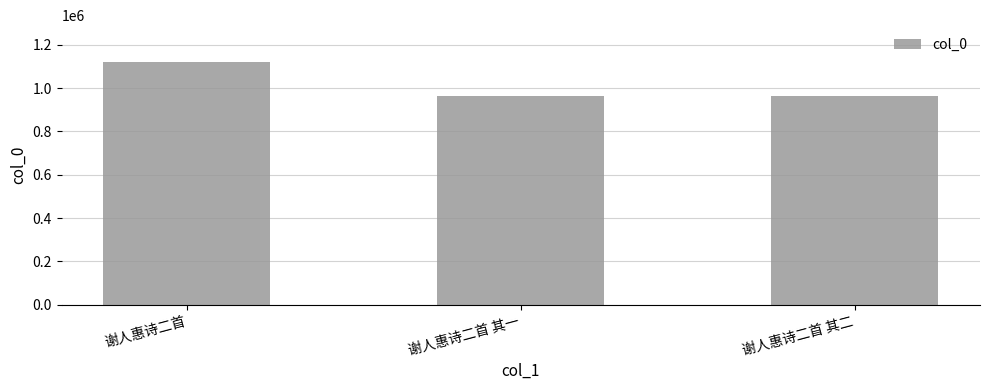

What is the change in value from 谢人惠诗二首 to 谢人惠诗二首 其二?

-160814